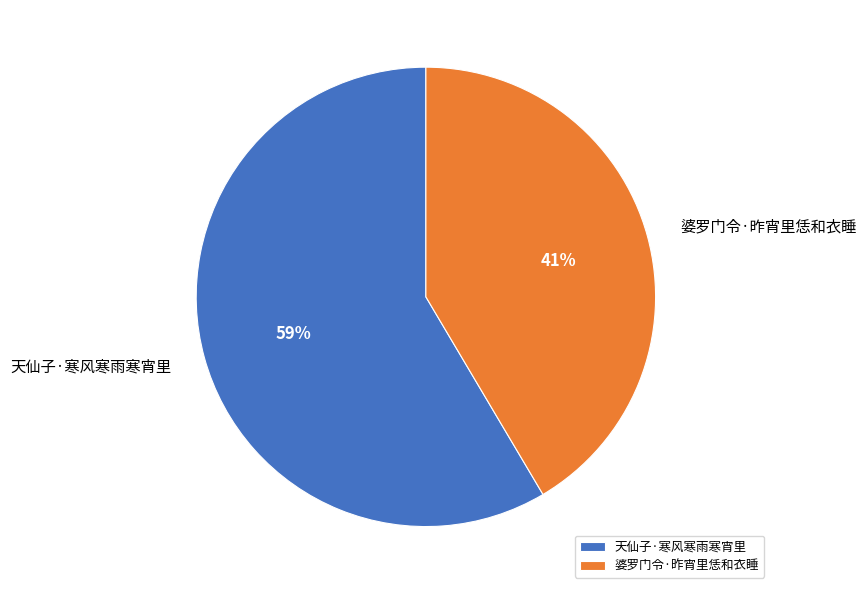

To the nearest percent, what is the combined percentage of 天仙子·寒风寒雨寒宵里 and 婆罗门令·昨宵里恁和衣睡?

100%